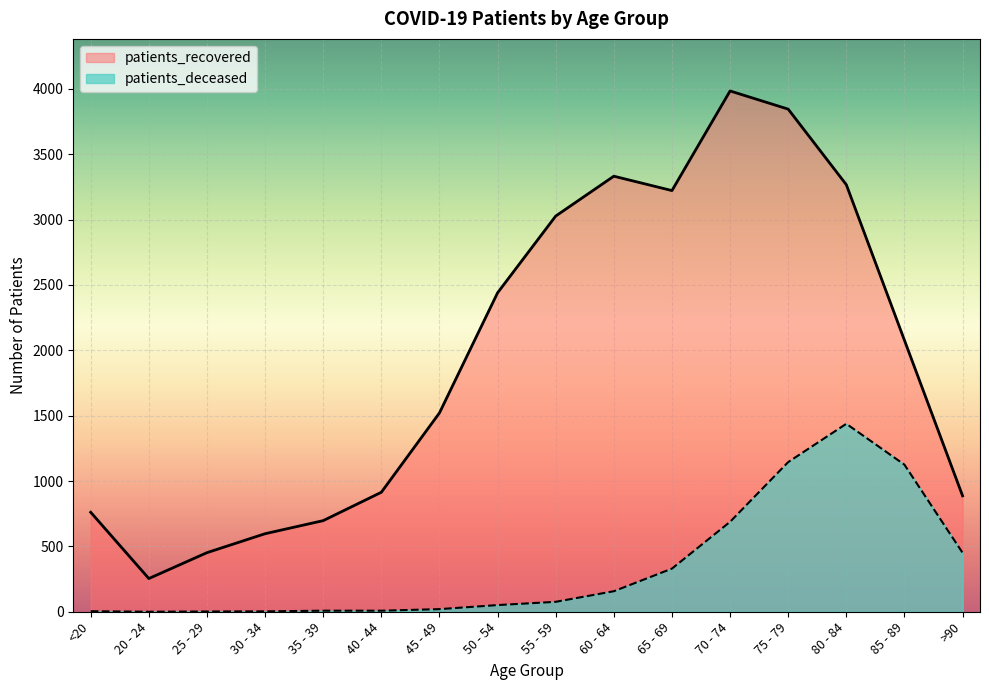

List the series in order of their overall mean, highest first.

patients_recovered, patients_deceased